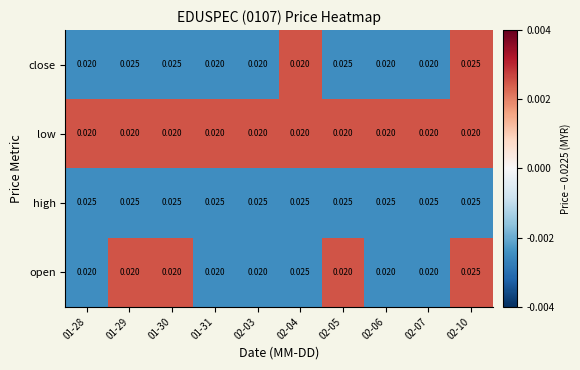

Between 02-05 and 02-10, which series saw the biggest shift?

open